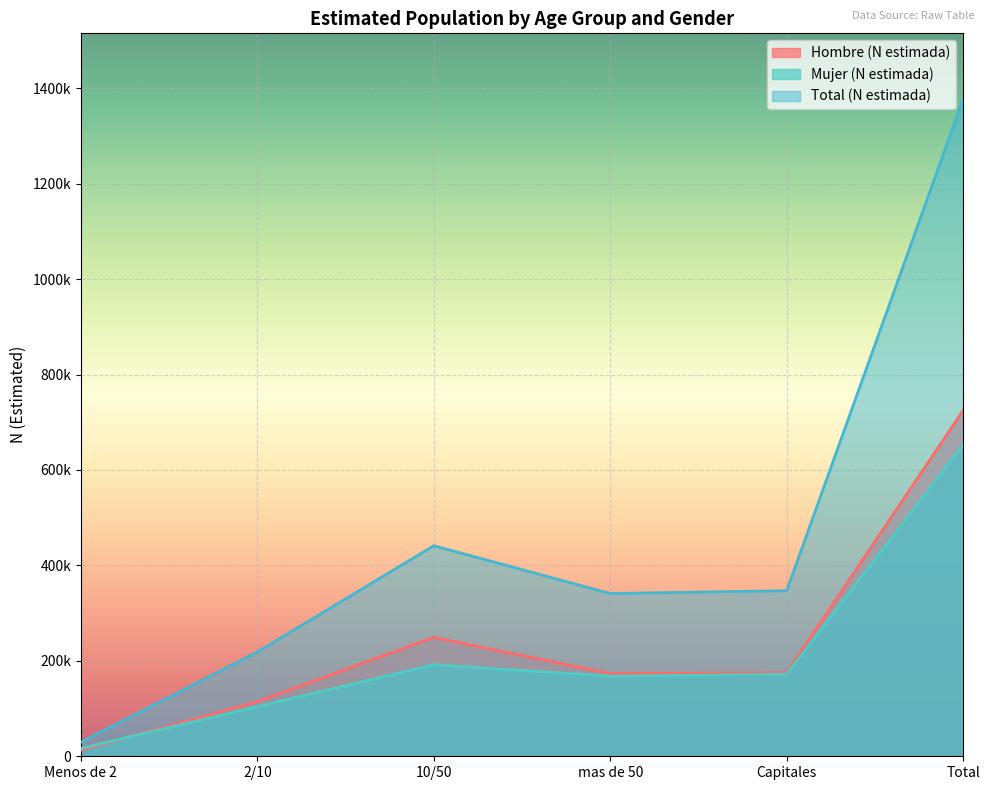

What is the average value of the Hombre (N estimada) series?

241608